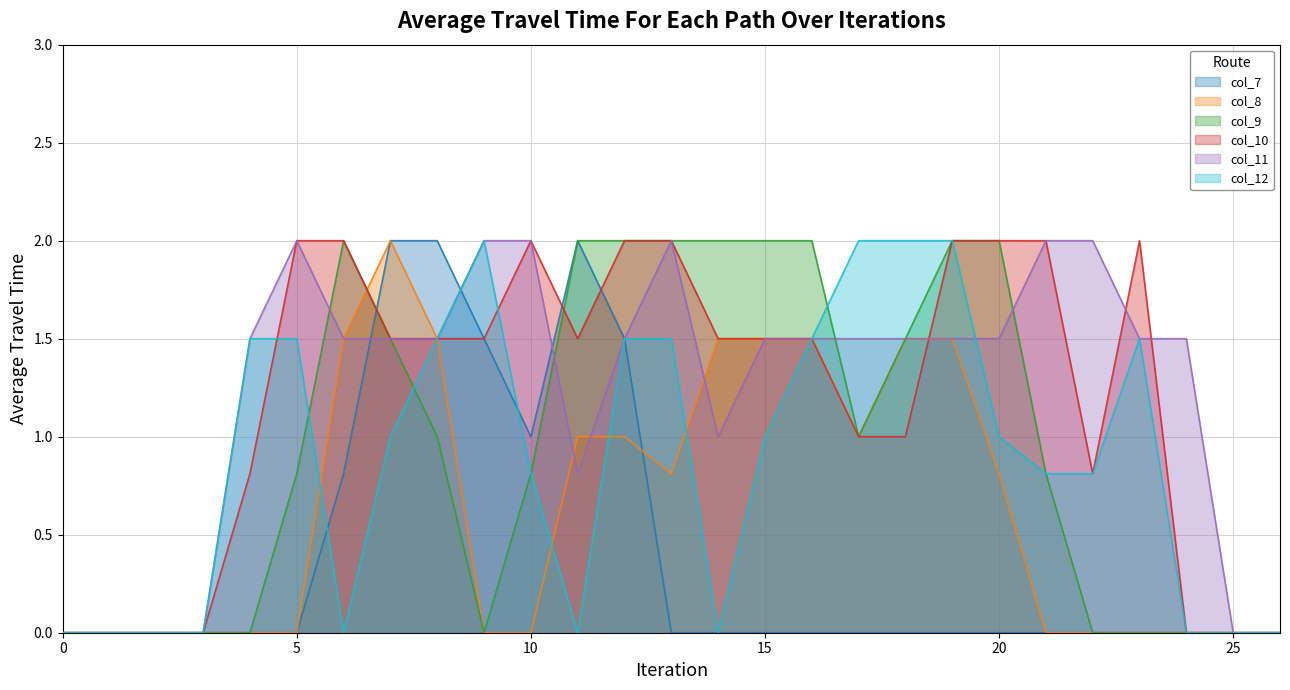

The value of col_10 at 21 is 3.4. True or false?

False